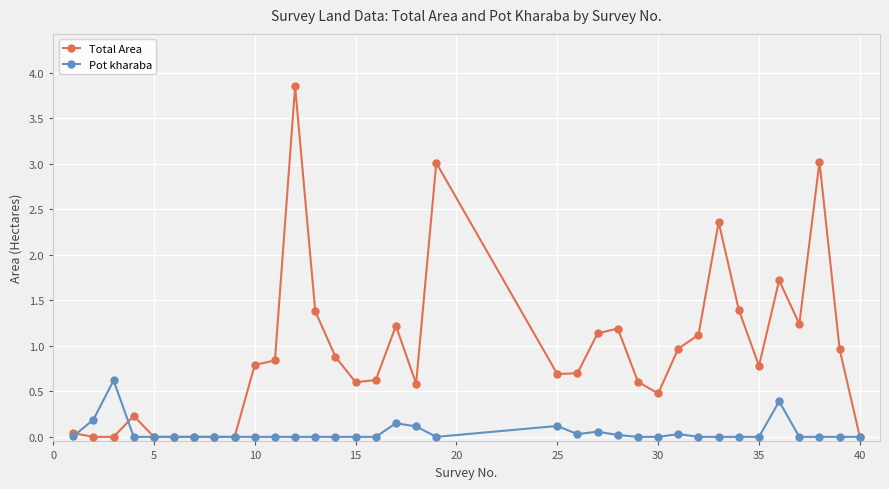

Which series has the widest spread of values?

Total Area